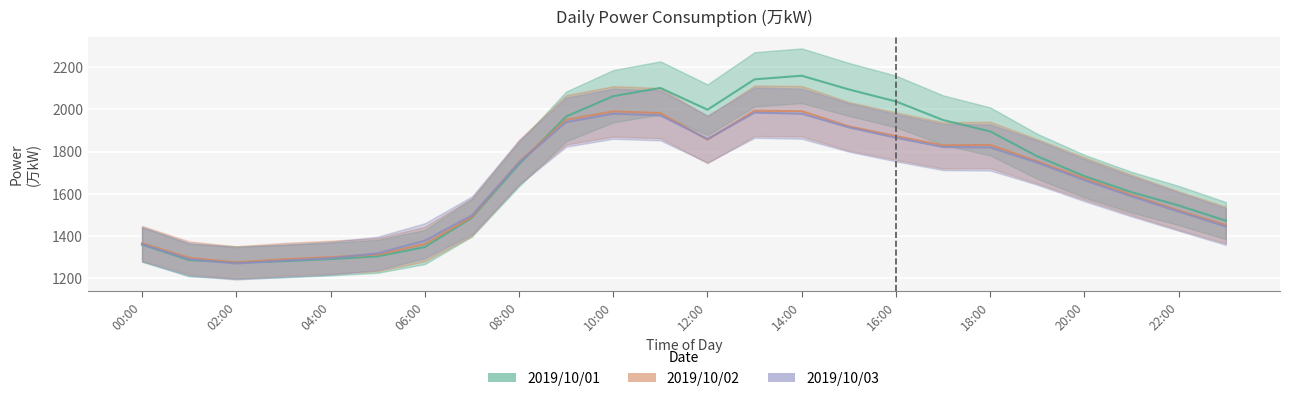

The value of 2019/10/02 (line) at 00:00 is 928. True or false?

False